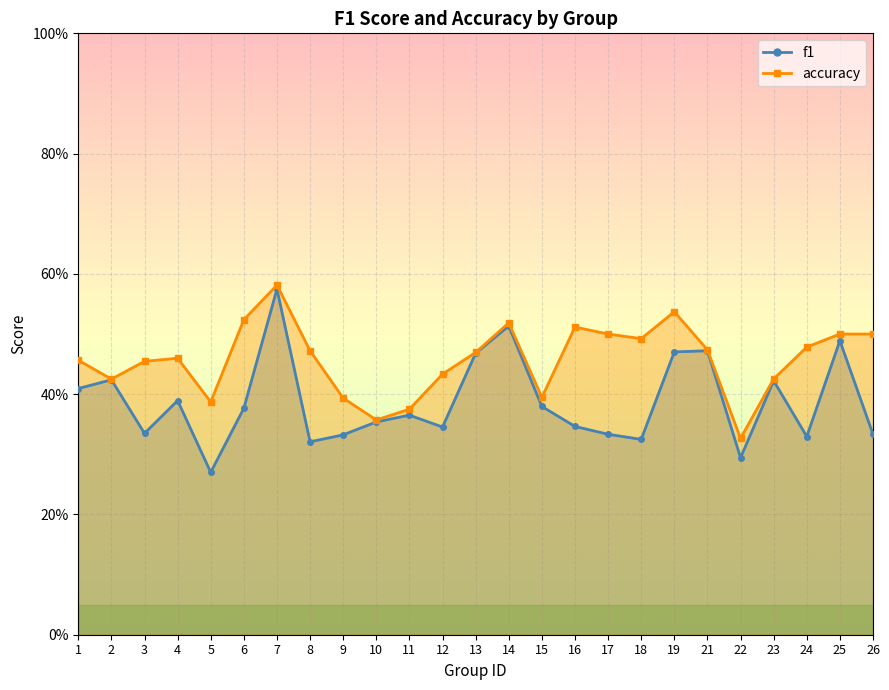

What is the minimum value for f1?

0.3